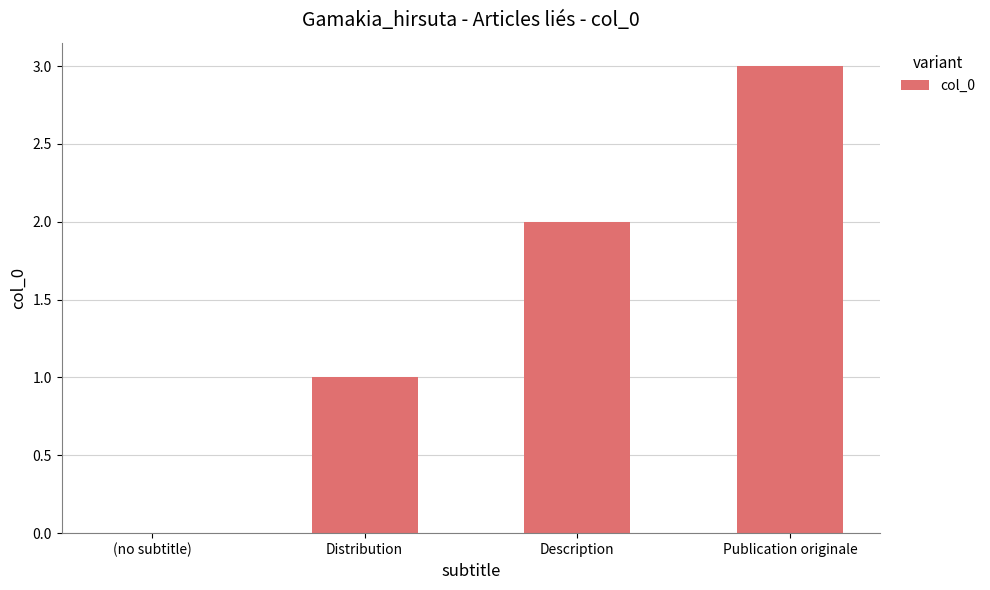

Which label corresponds to the largest value in the chart?

Publication originale